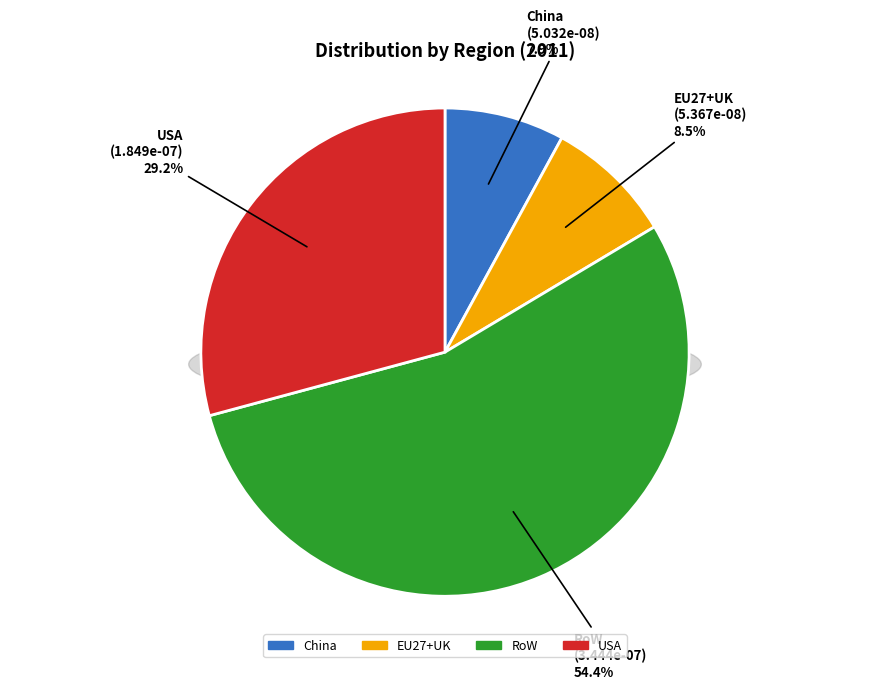

To the nearest percent, what is the average slice percentage?

25%